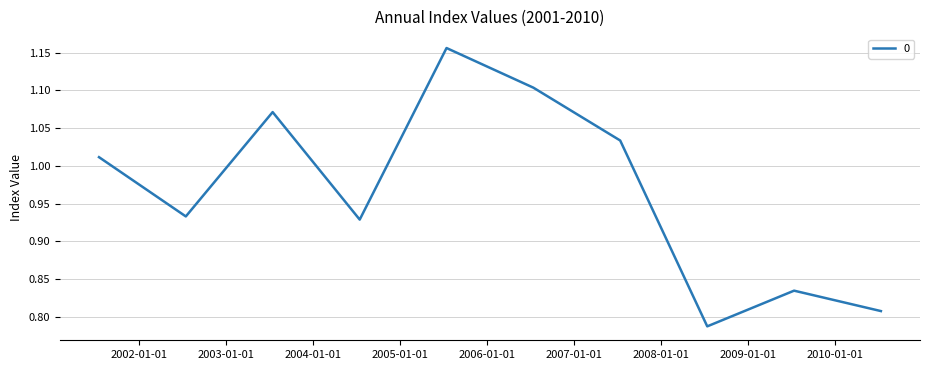

What is the difference between the maximum and minimum values?

0.4